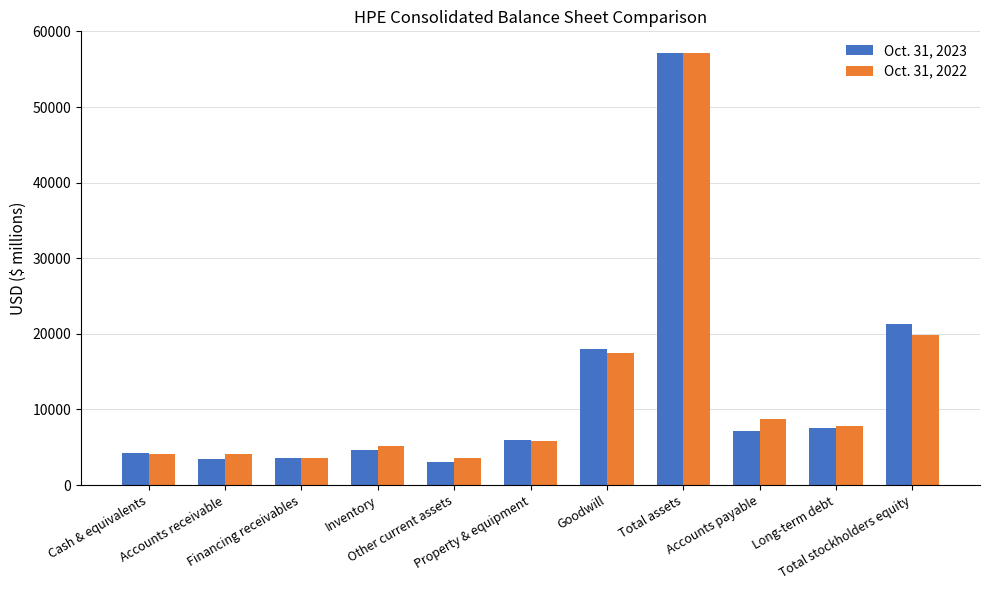

Which series has the largest range (max minus min)?

Oct. 31, 2023